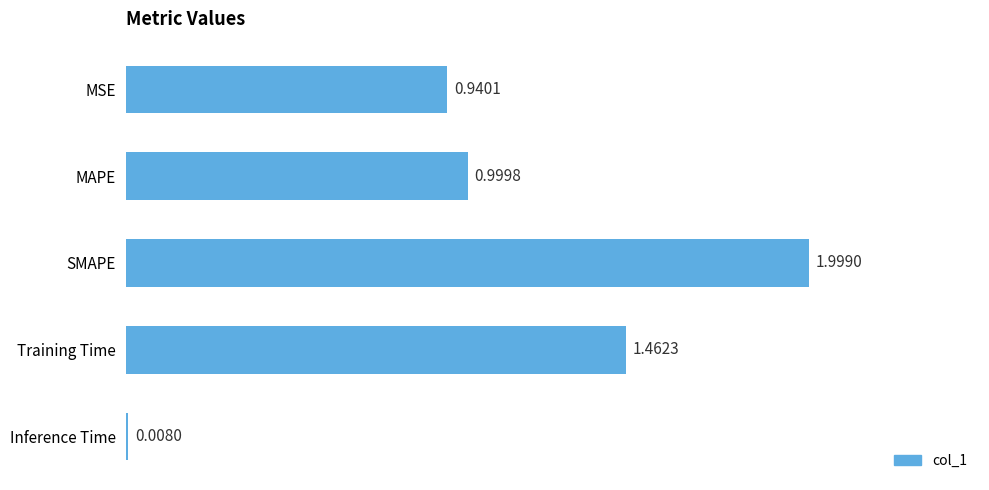

How many bars are there in total?

5